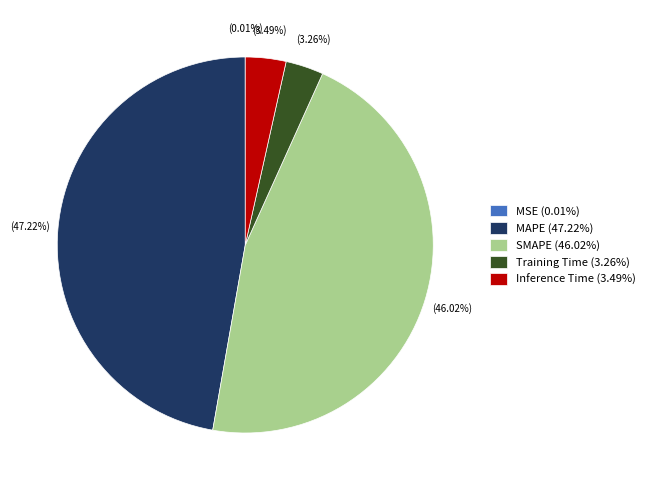

To the nearest percent, what is the average slice percentage?

20%